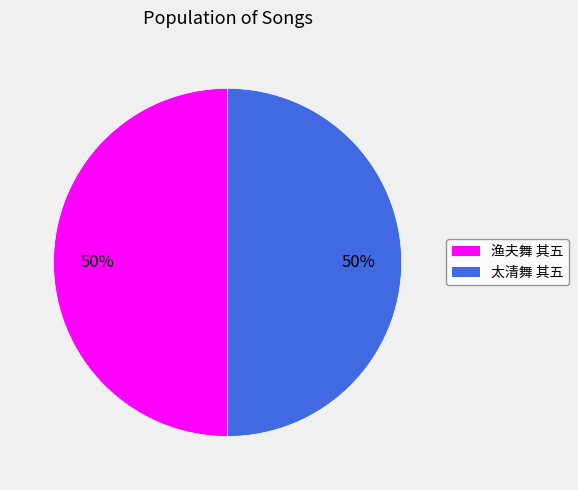

How many slices are in this pie chart?

2